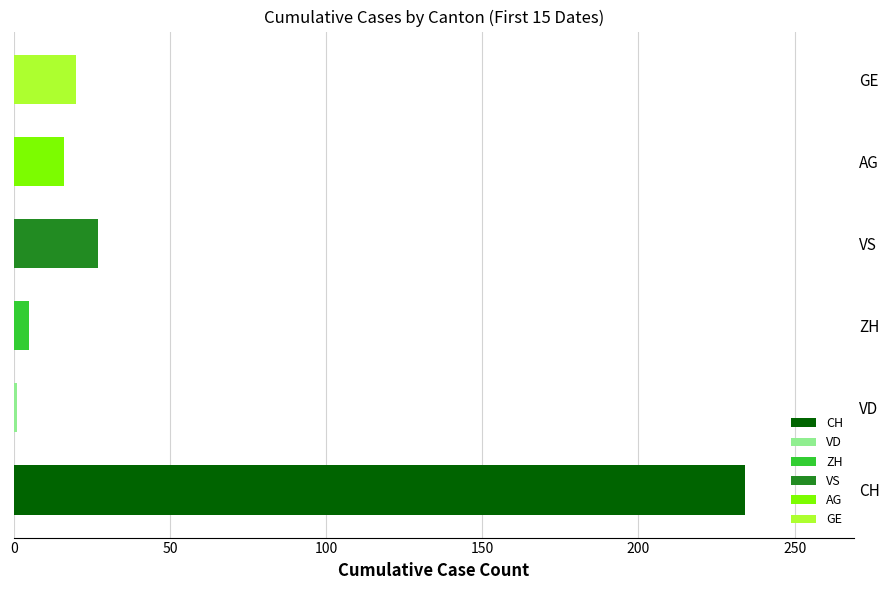

What is the difference between the maximum and minimum values in the CH series?

234